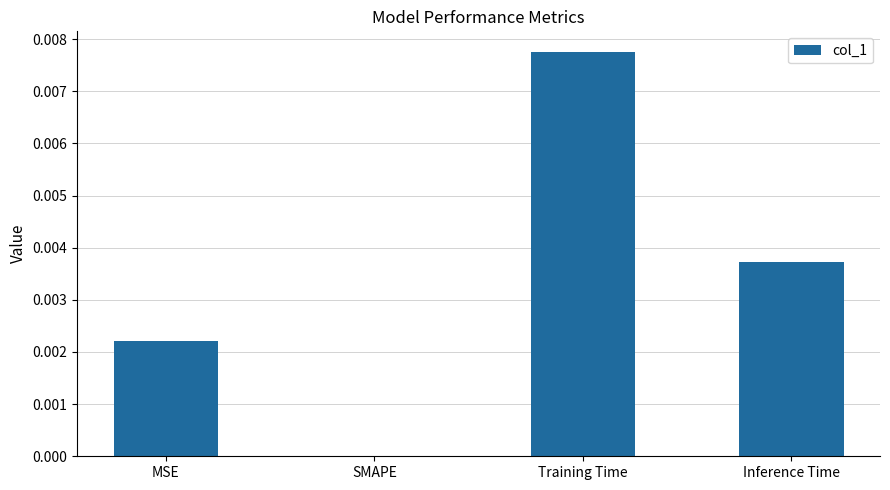

Count the values in the range 0 to 1.

4